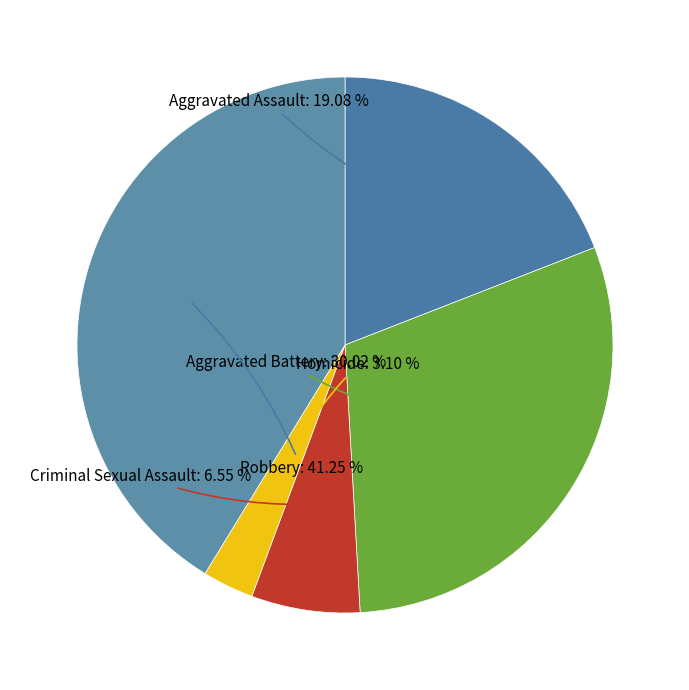

Between Aggravated Battery and Criminal Sexual Assault, which is larger?

Aggravated Battery